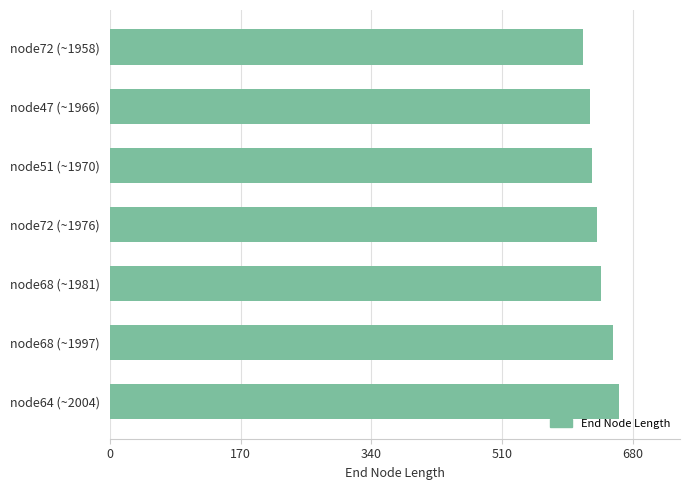

What is the sum of the values at node47 (~1966) and node72 (~1958)?

1239.5